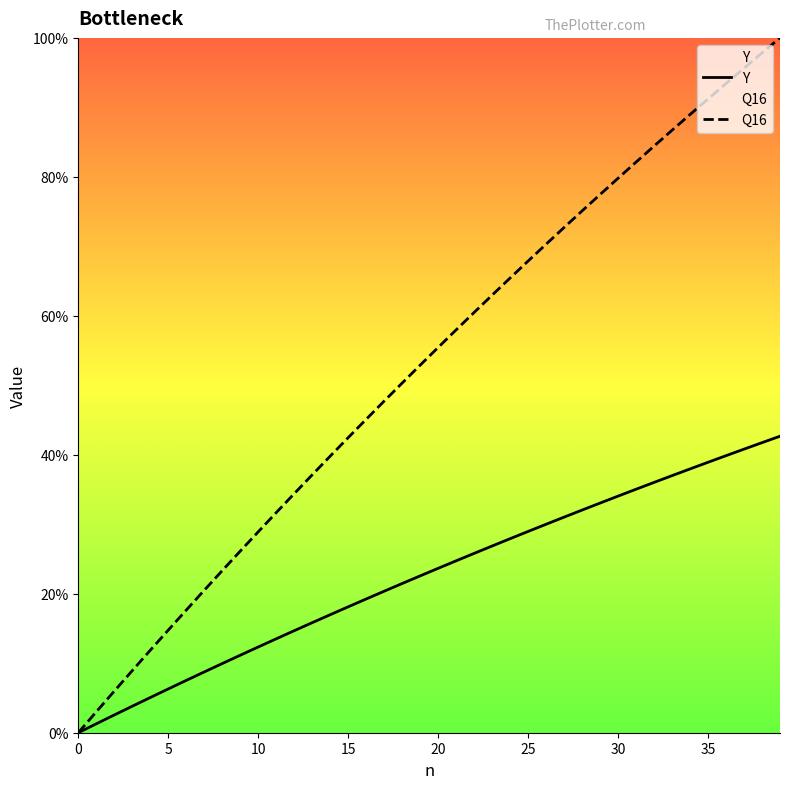

What is the maximum value shown in the chart?

1.0